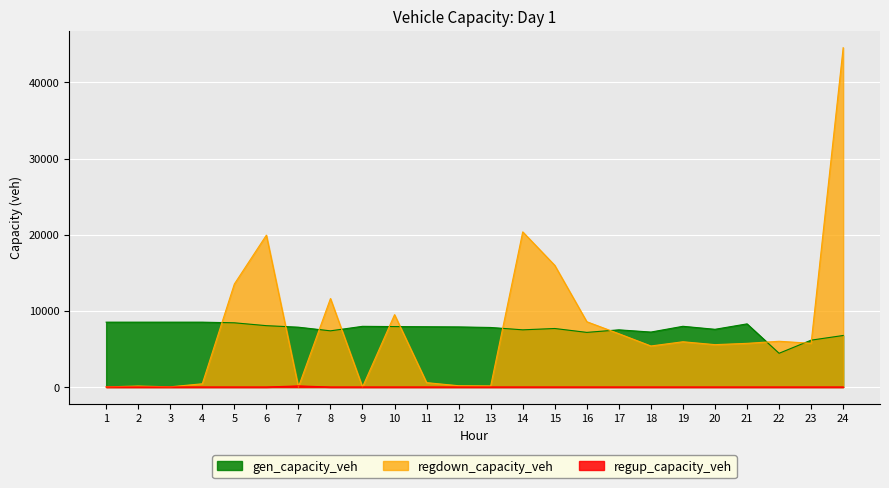

Reading left to right, extract all data points from this chart.

gen_capacity_veh: 1=8514.0	2=8514.0	3=8514.0	4=8514.0	5=8428.9	6=8054.1	7=7853.8	8=7374.4	9=7967.0	10=7933.0	11=7912.7	12=7889.9	13=7816.2	14=7506.8	15=7681.3	16=7171.2	17=7505.6	18=7214.1	19=7970.9	20=7576.0	21=8289.0	22=4426.6	23=6150.9	24=6763.1
regdown_capacity_veh: 1=16.0	2=127.7	3=23.9	4=422.5	5=13520.6	6=19939.7	7=0.0	8=11619.4	9=0.0	10=9498.8	11=570.4	12=166.8	13=141.6	14=20369.9	15=15973.4	16=8570.9	17=6997.0	18=5385.2	19=5941.0	20=5561.0	21=5732.1	22=6004.9	23=5742.8	24=44549.7
regup_capacity_veh: 1=0.0	2=0.0	3=0.0	4=0.0	5=0.0	6=0.0	7=141.9	8=0.0	9=0.0	10=0.0	11=0.0	12=0.0	13=0.0	14=0.0	15=0.0	16=0.0	17=0.0	18=0.0	19=0.0	20=0.0	21=0.0	22=0.0	23=0.0	24=0.0